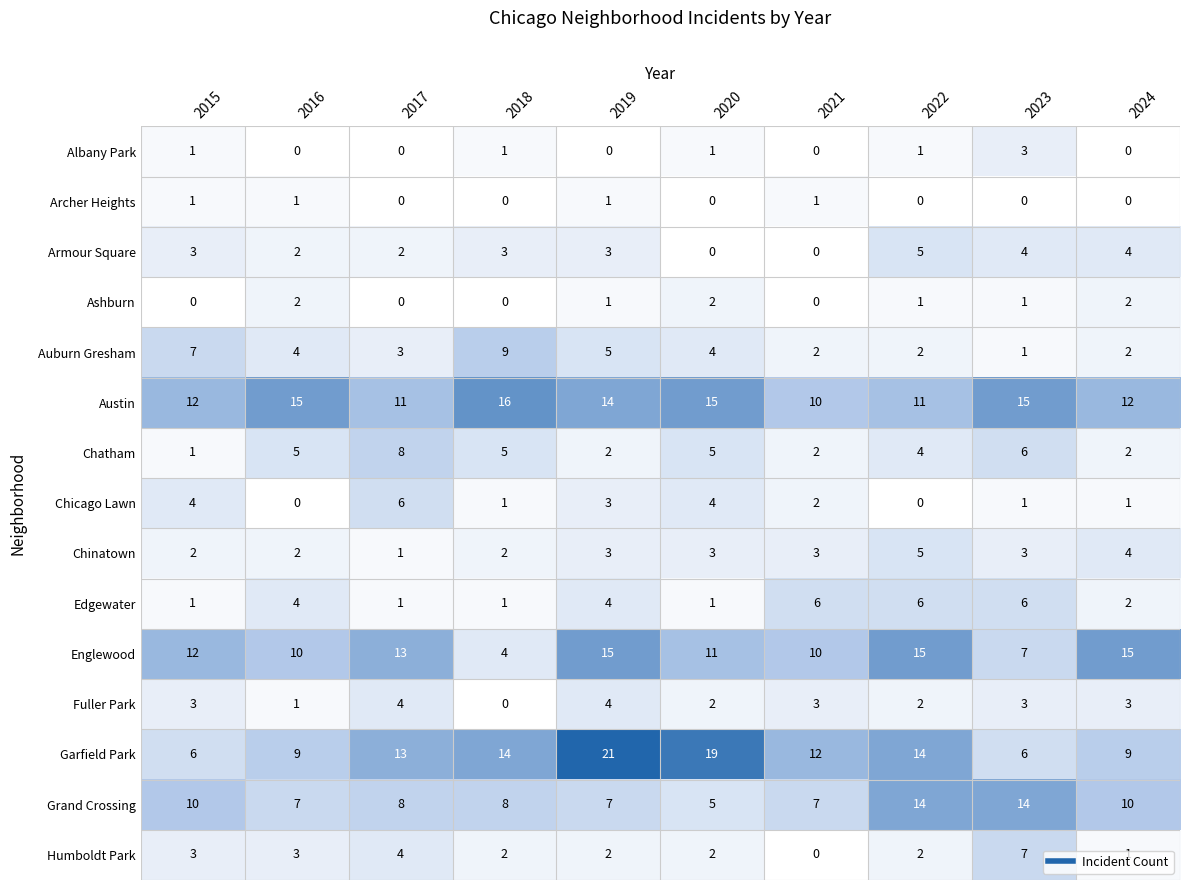

Which category has the lowest value in the Humboldt Park series?

2021